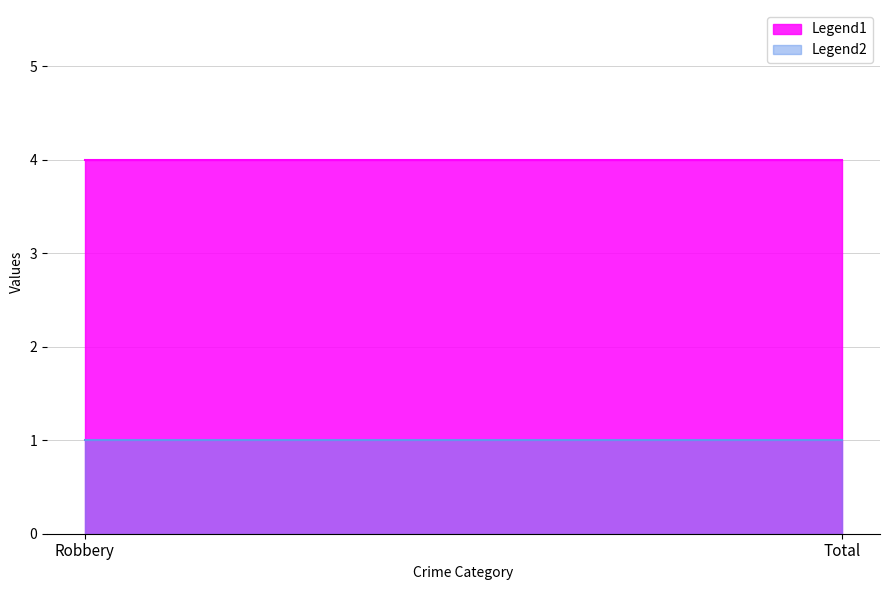

What is the sum of the 2022 values at Total and Robbery?

8